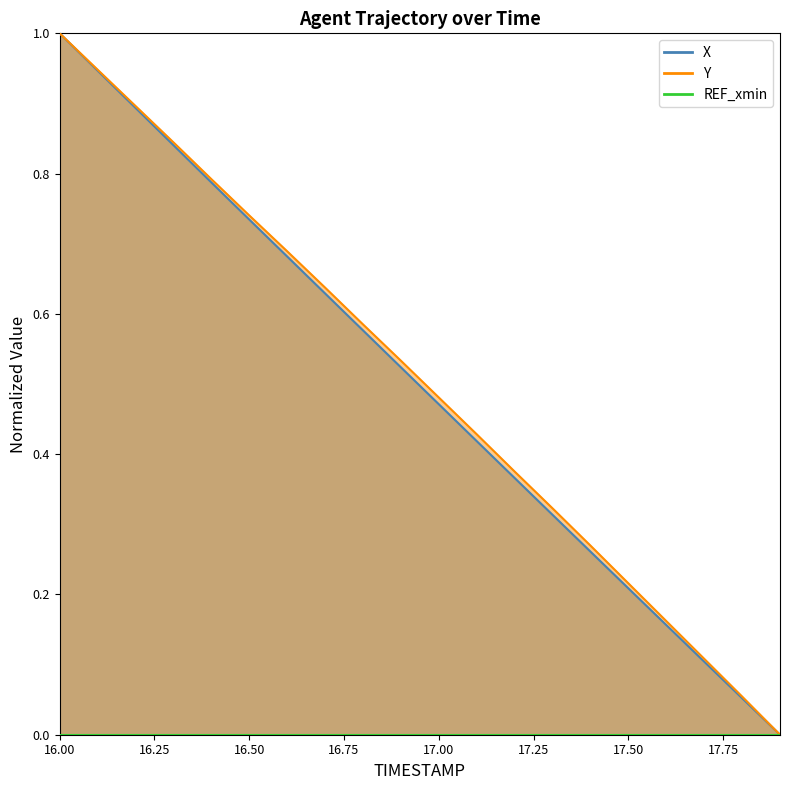

Which category has the highest value in the Y series?

16.0